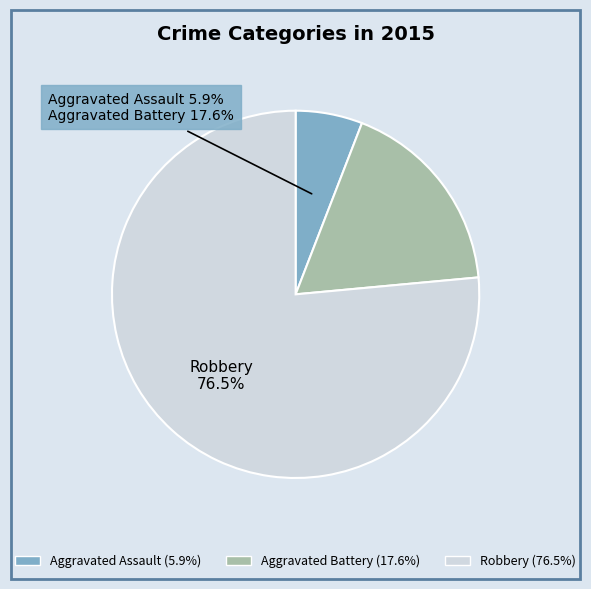

The Aggravated Assault slice represents 6% of the pie. True or false?

True